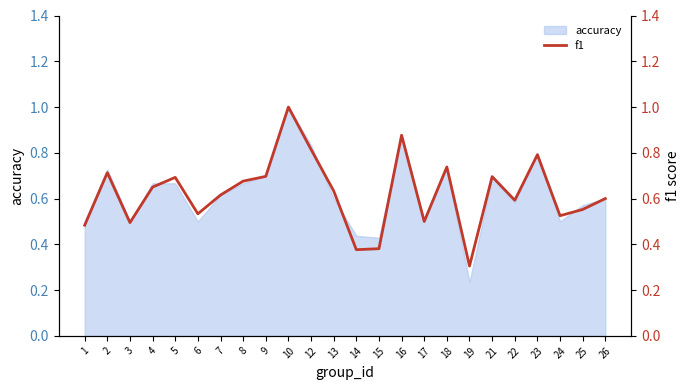

Where is the first local maximum?

2